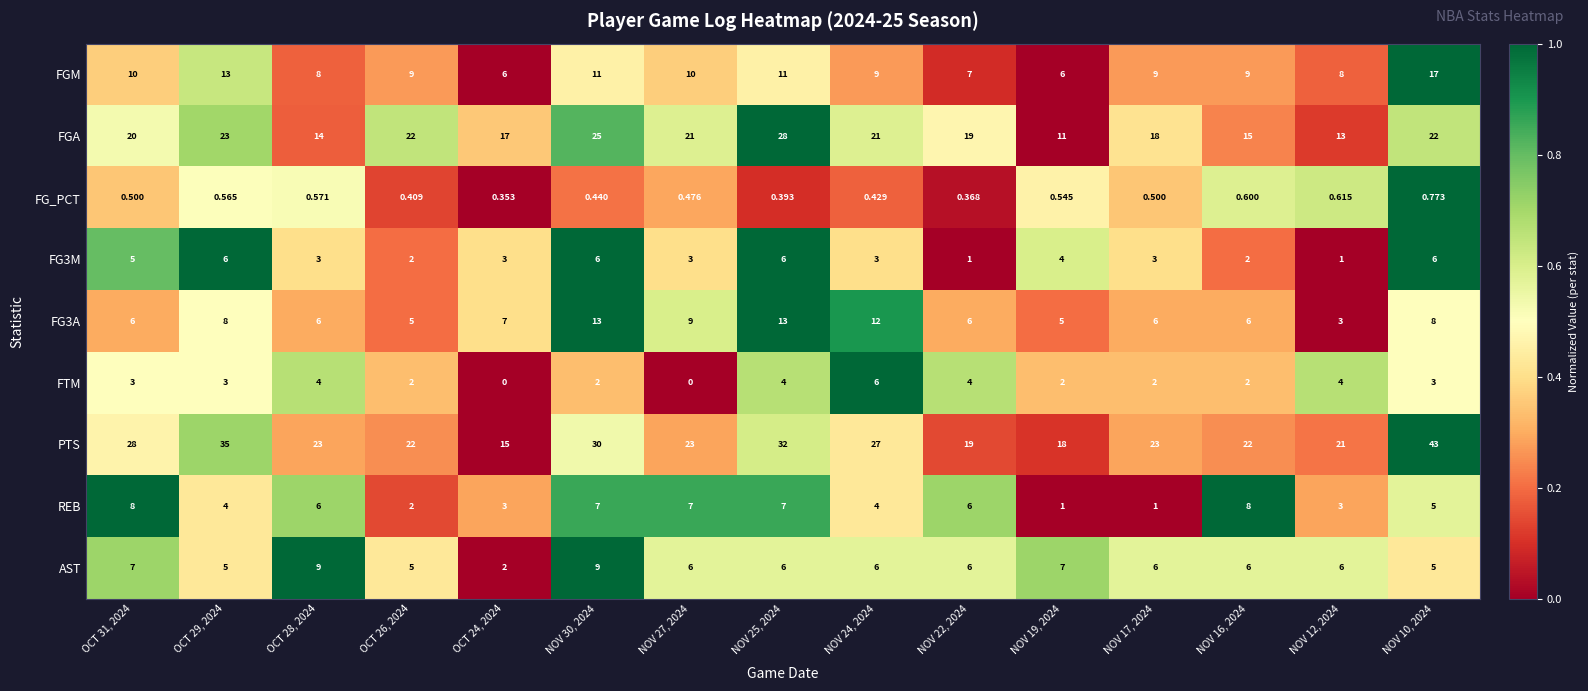

Is the value of REB at OCT 26, 2024 greater than the value of AST at NOV 25, 2024?

No